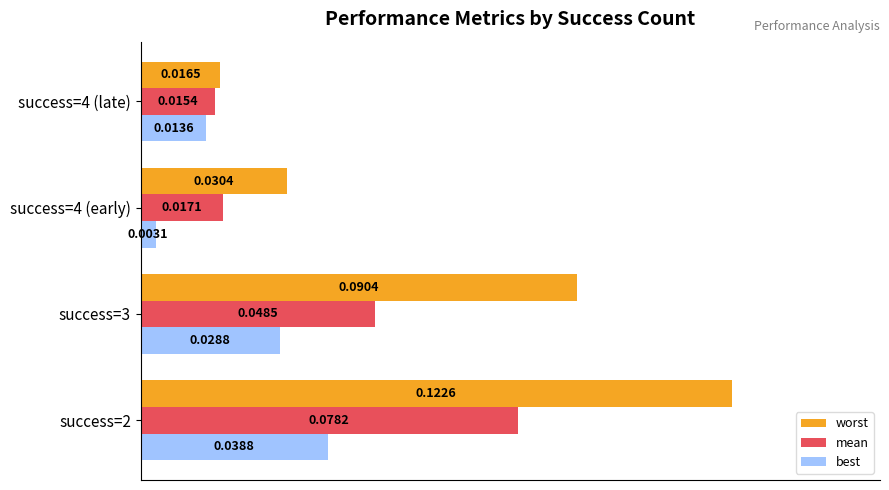

At which category is the sum across all series the highest?

success=2